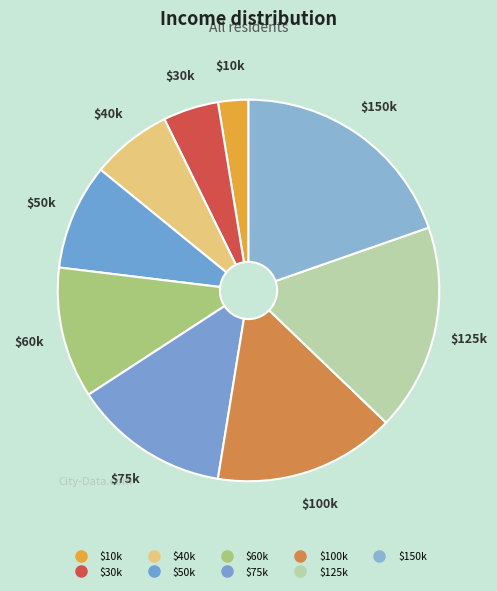

How many segments does this pie chart have?

9